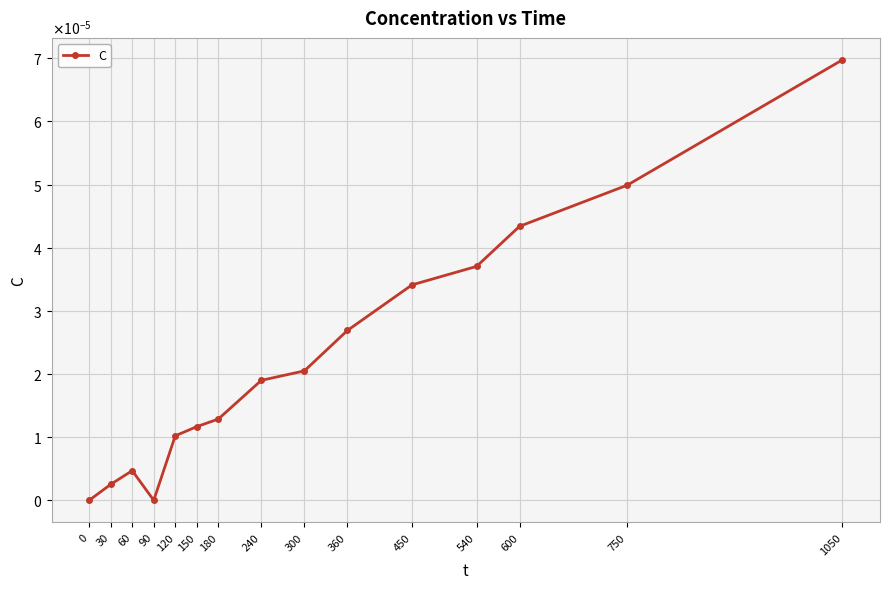

Which has a higher value, 540 or 120?

540